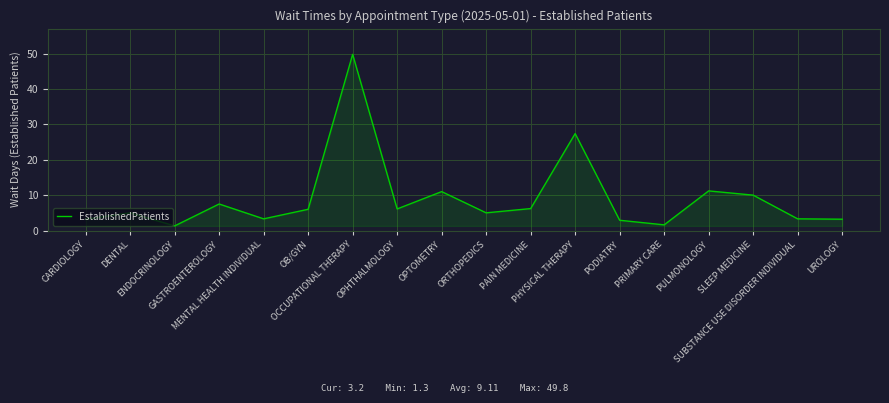

What is the minimum value shown in the chart?

1.3